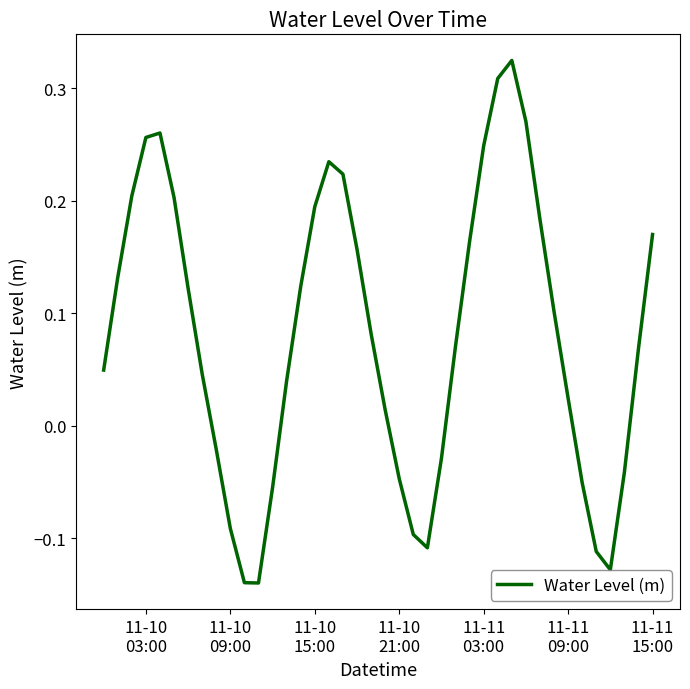

How many categories are shown in the chart?

40